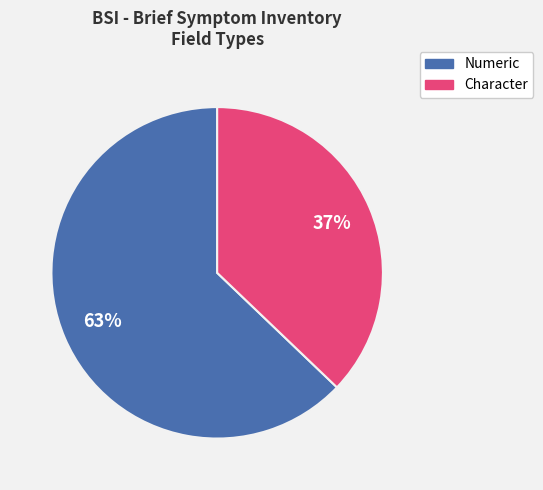

How many segments does this pie chart have?

2